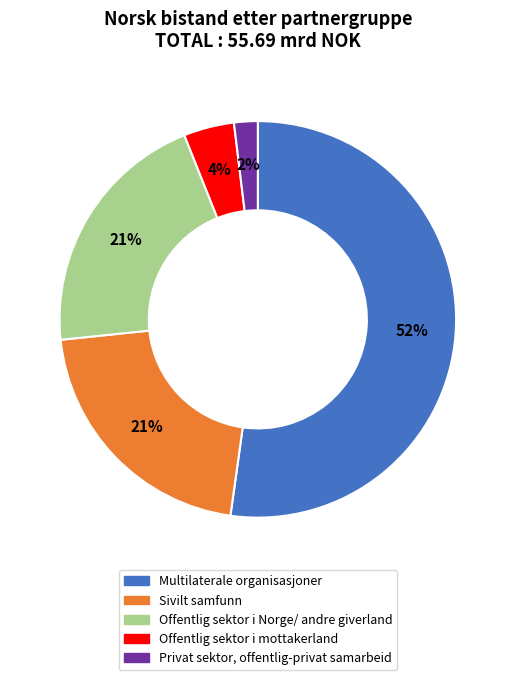

True or false: Offentlig sektor i Norge/ andre giverland accounts for 14% of the total.

False